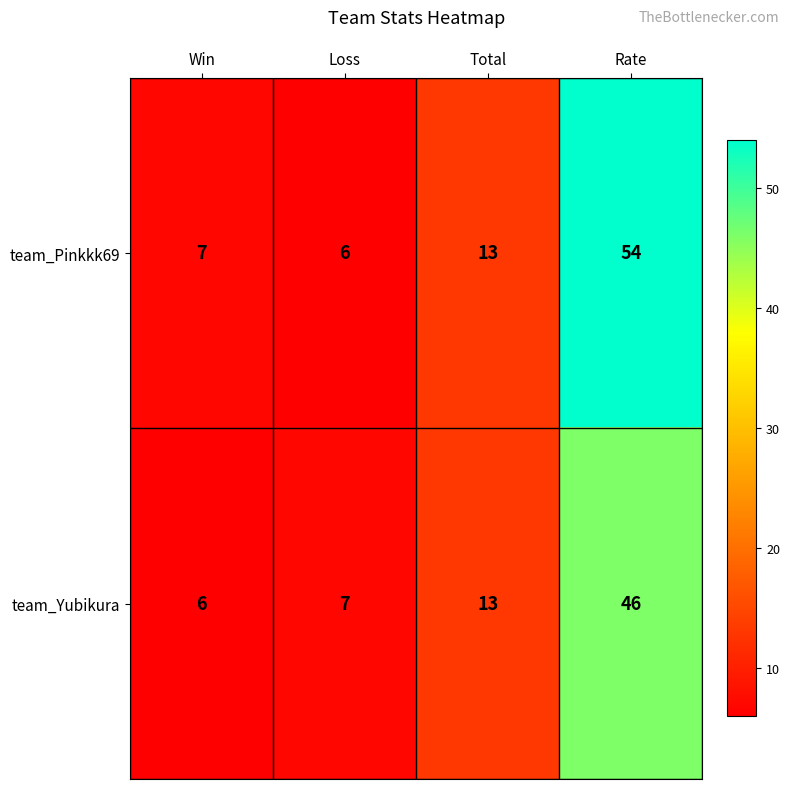

Count the number of categories in the chart.

4